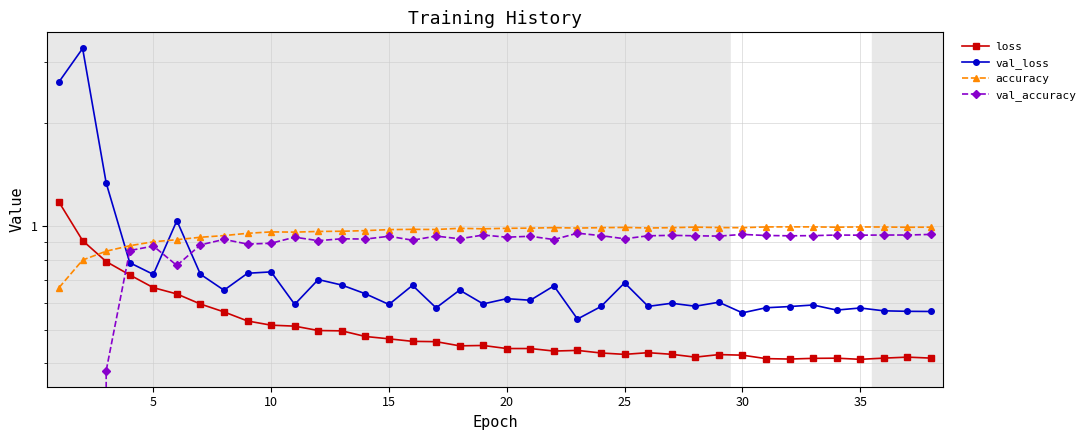

The val_accuracy series shows 1.2 at 20. True or false?

False